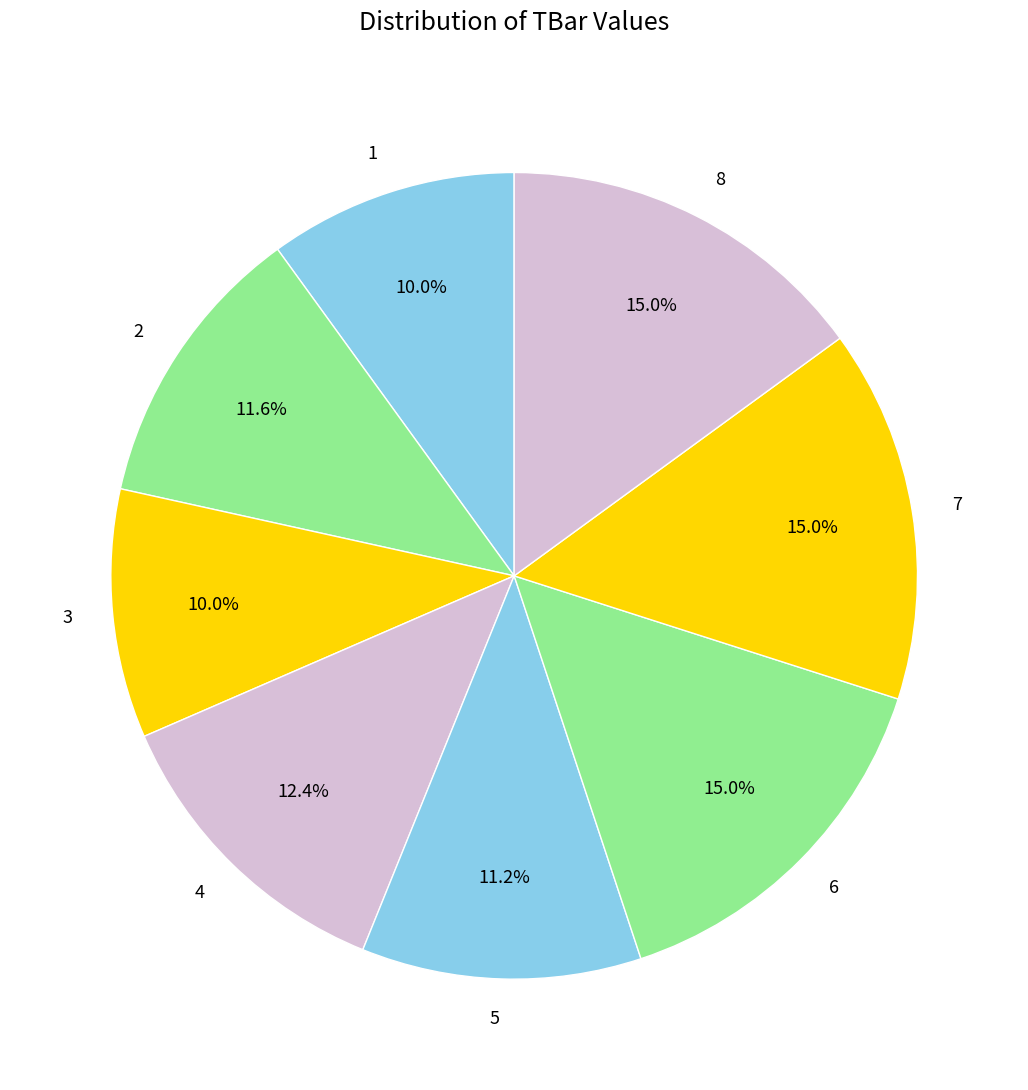

Count the number of slices in the pie.

8